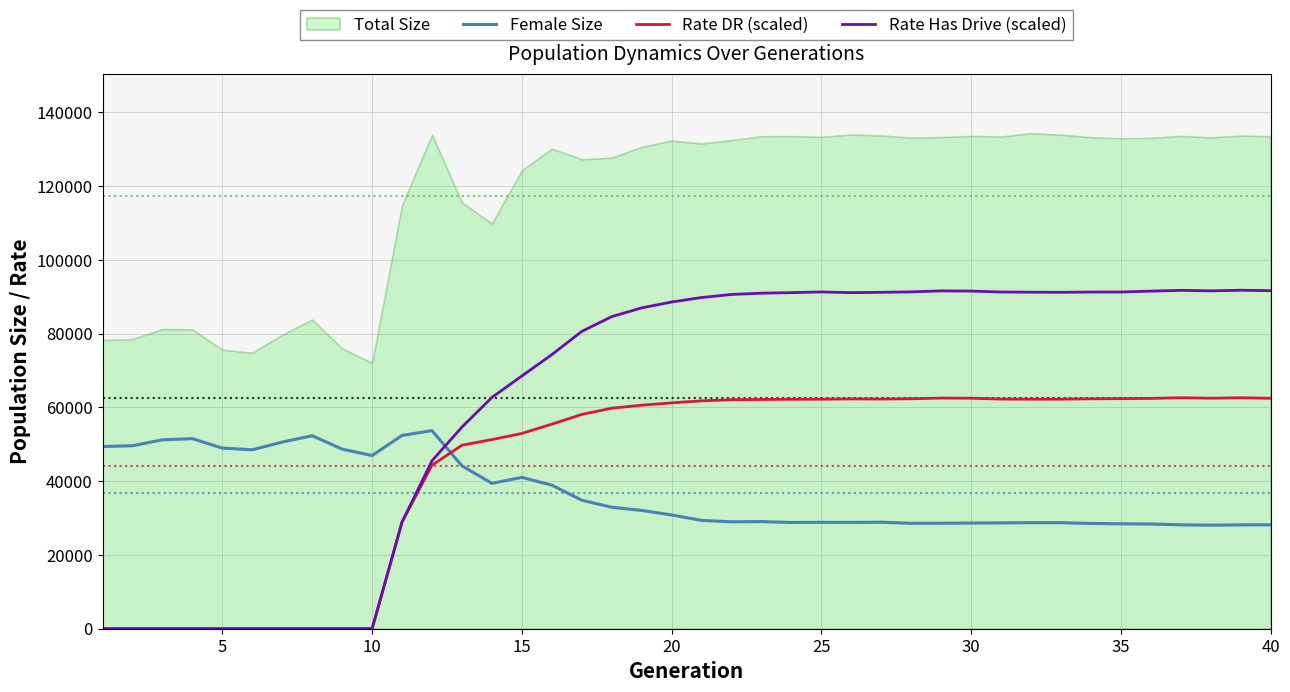

After their last crossing, which series has the higher values: Female Size or Rate DR (scaled)?

Rate DR (scaled)